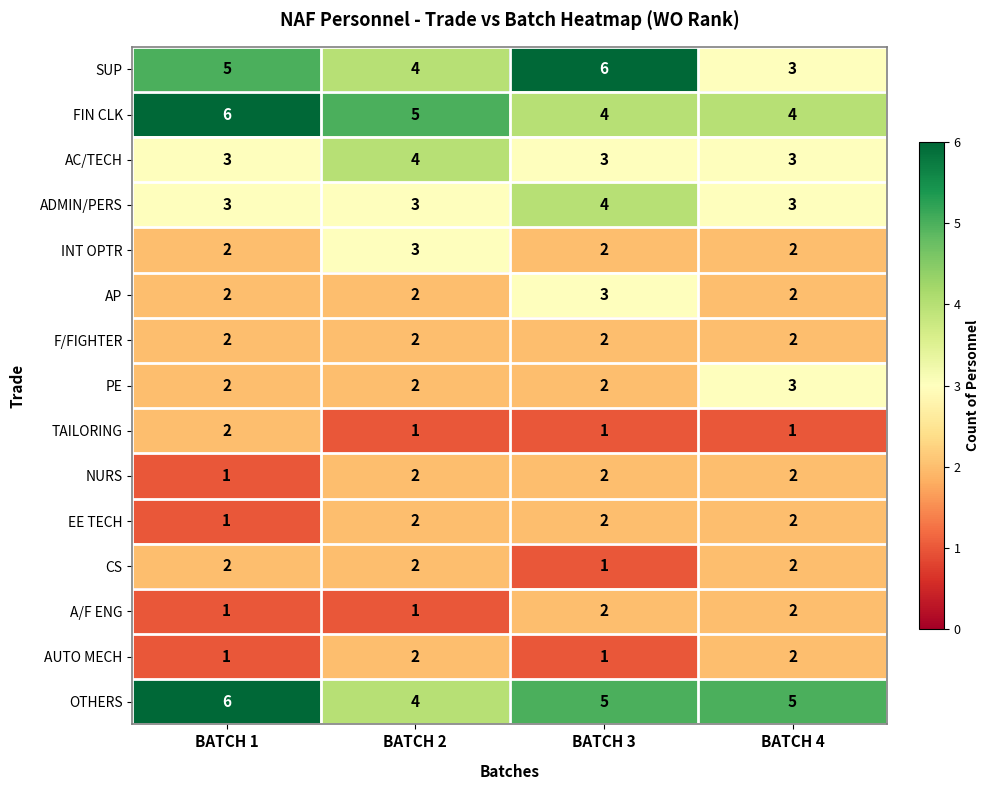

The value of AP at BATCH 1 is 1. True or false?

False